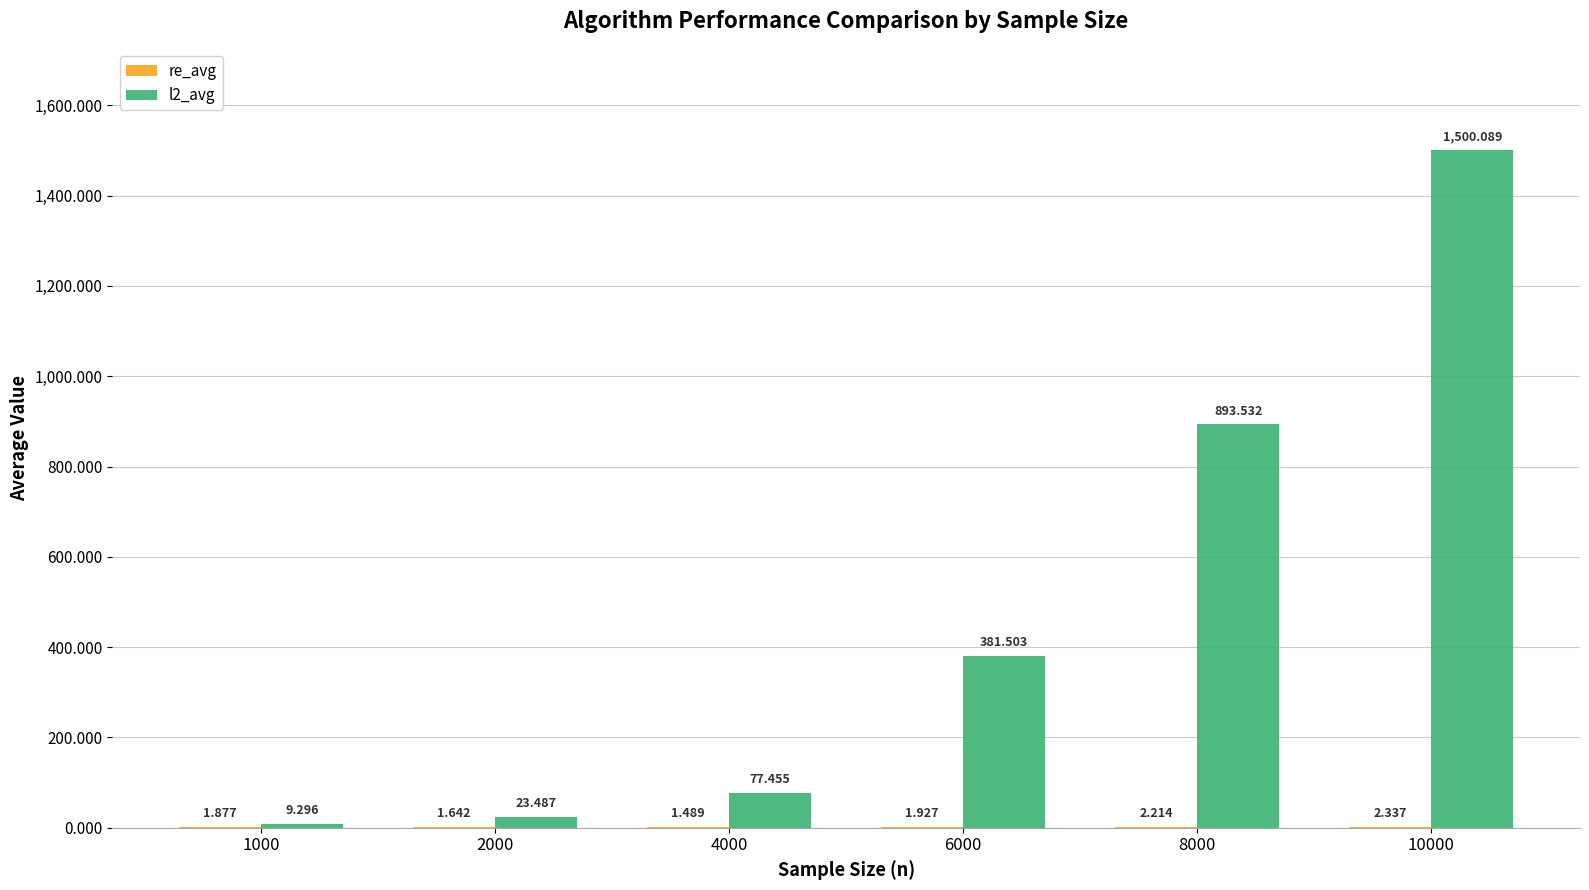

Which series has the widest spread of values?

l2_avg